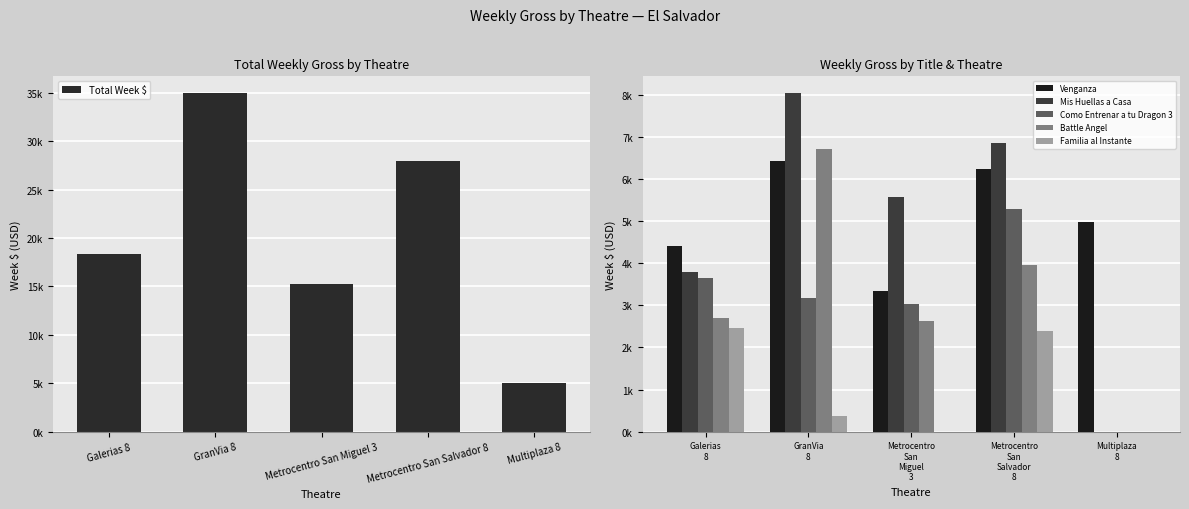

Is the value of Total Week $ at Metrocentro San Salvador 8 greater than the value of Mis Huellas a Casa at Multiplaza 8?

Yes